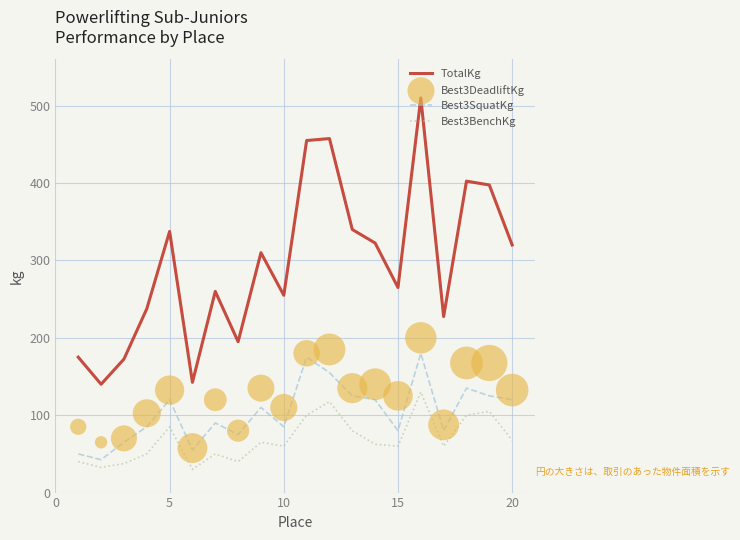

At how many categories does at least one series exceed 67?

20